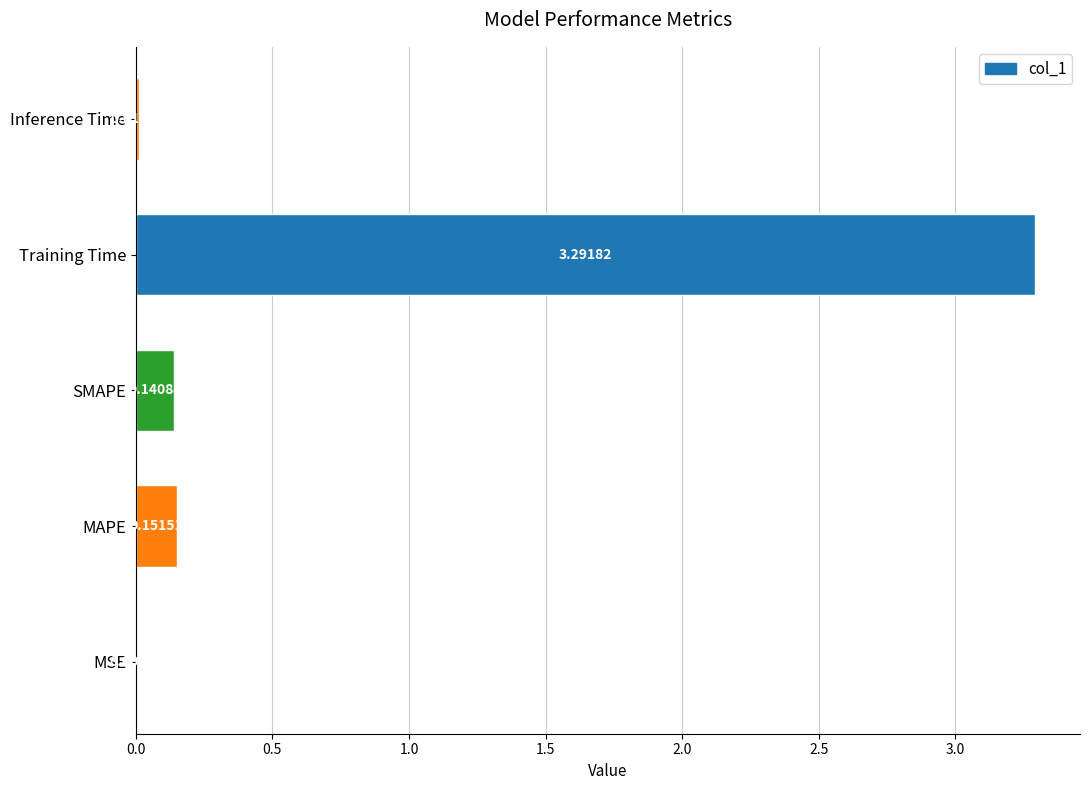

At which category does the chart reach its peak across all series?

Training Time